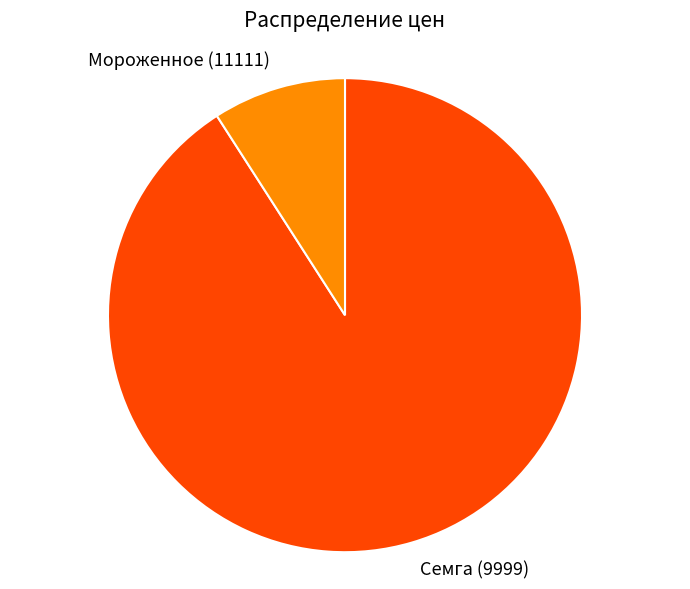

Which has a higher value, Семга (9999) or Мороженное (11111)?

Семга (9999)